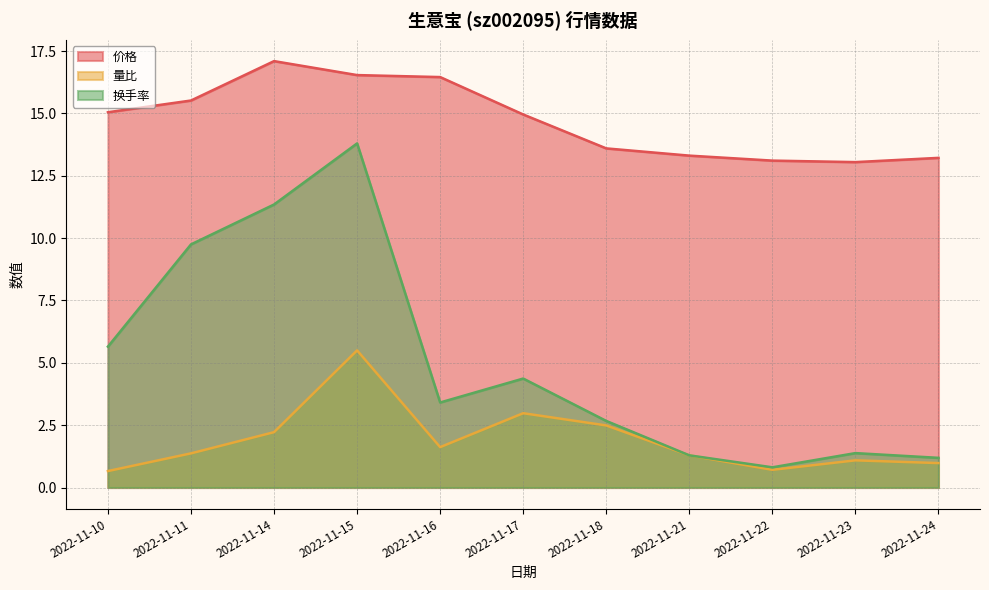

True or false: 换手率 and 量比 intersect in this chart.

False